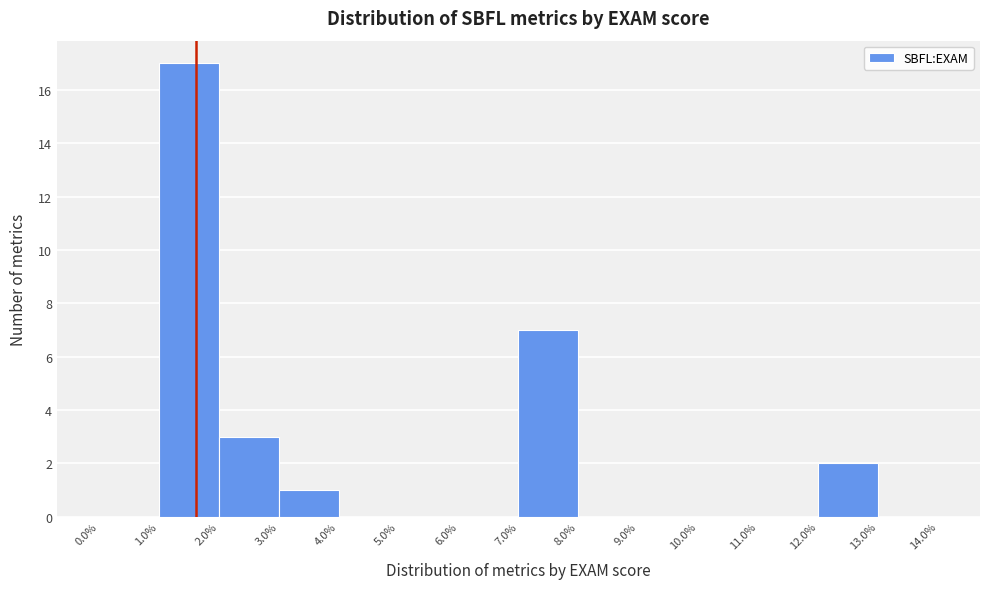

Reading left to right, list every bar in this chart as the range it spans on the x-axis followed by its height. The values are not printed on the chart, so give them approximately, as read against the axis.

0.0% to 1.0%: 0
1.0% to 2.0%: 17
2.0% to 3.0%: 3
3.0% to 4.0%: 1
4.0% to 5.0%: 0
5.0% to 6.0%: 0
6.0% to 7.0%: 0
7.0% to 8.0%: 7
8.0% to 9.0%: 0
9.0% to 10.0%: 0
10.0% to 11.0%: 0
11.0% to 12.0%: 0
12.0% to 13.0%: 2
13.0% to 14.0%: 0